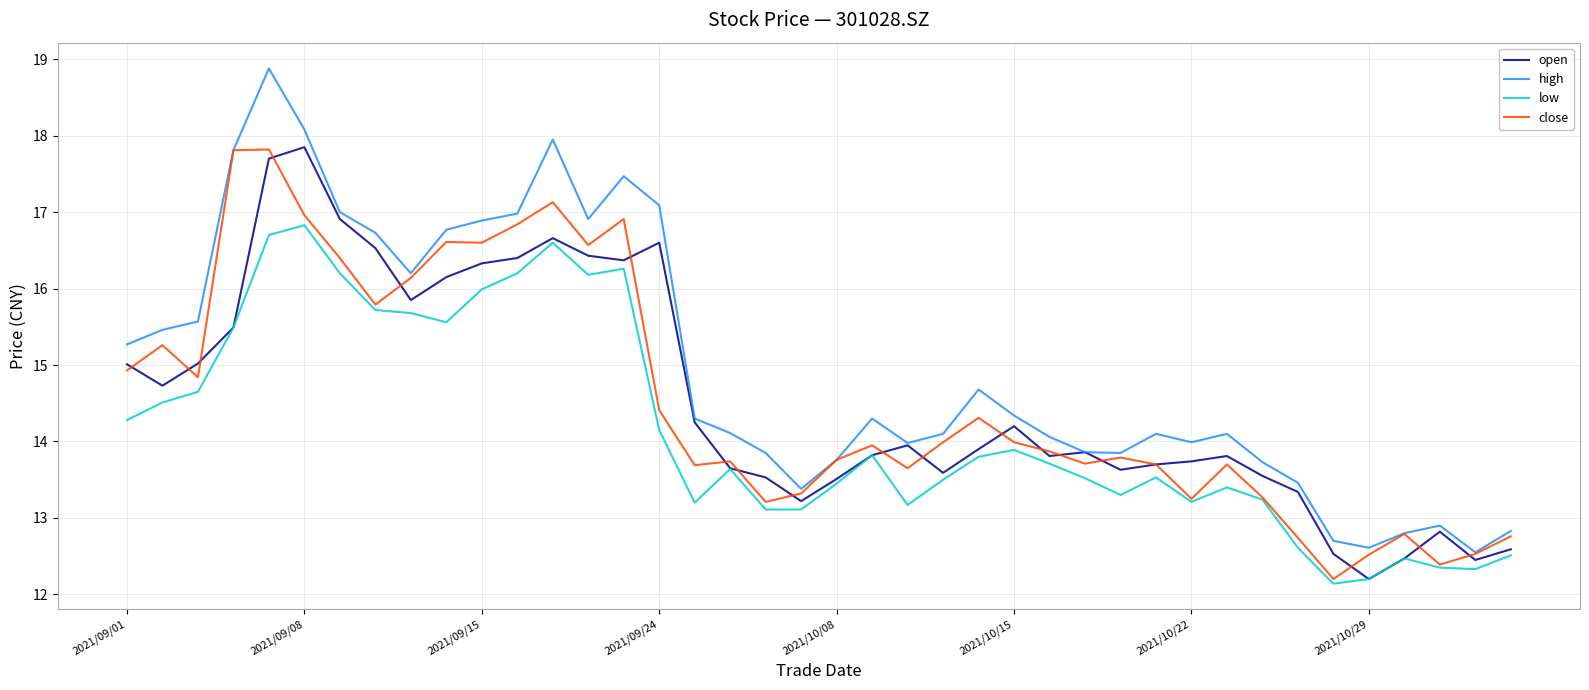

Which series has the largest total across all categories?

high